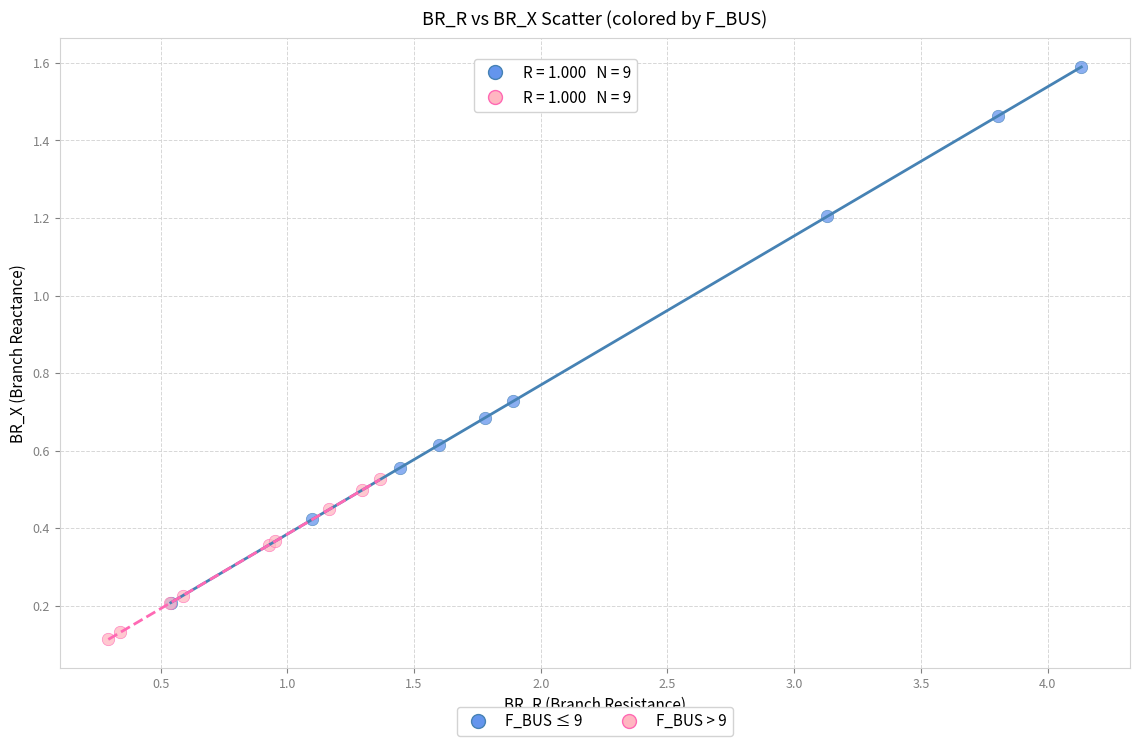

Which series contains the lowest Y value?

F_BUS > 9